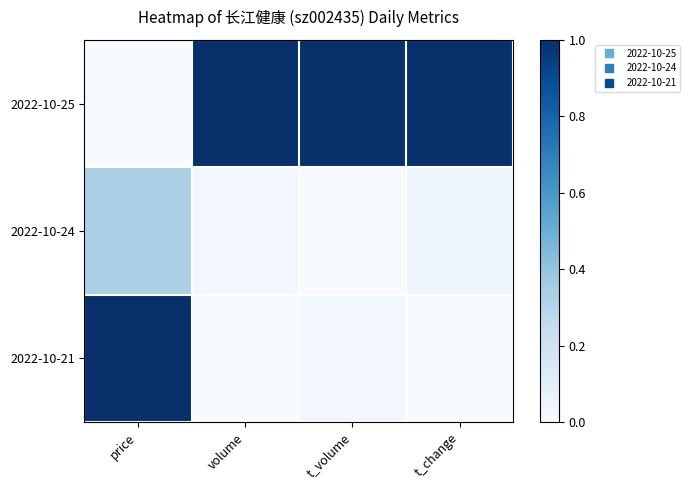

What is the greatest value displayed?

1.0